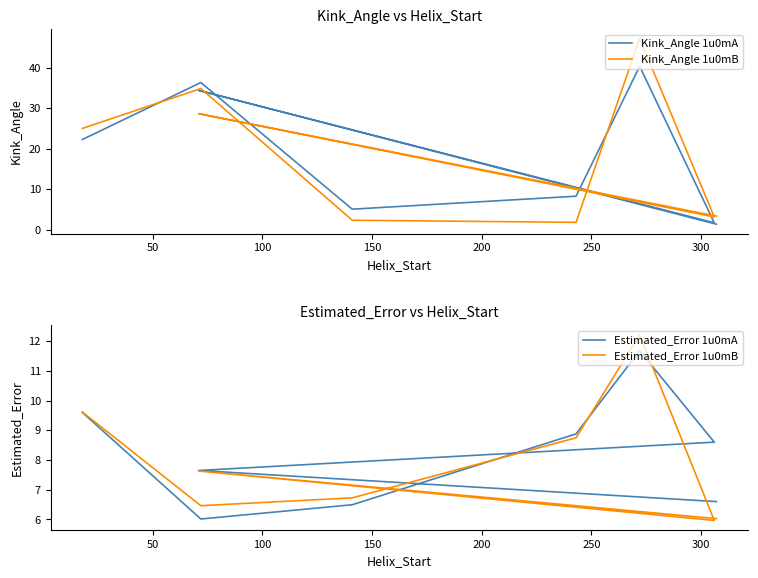

What is the value of the Estimated_Error 1u0mA point at the 3rd from the left?

6.5